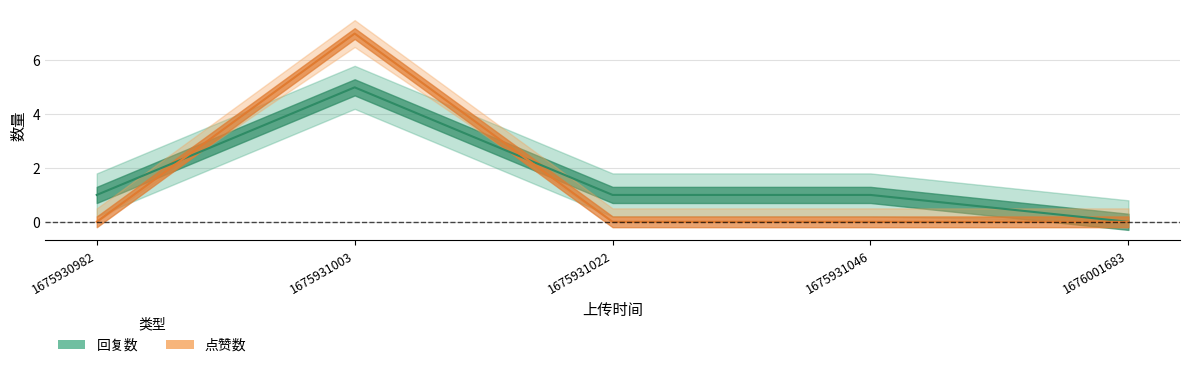

What is the value of the 回复数 point at the 1st from the left?

1